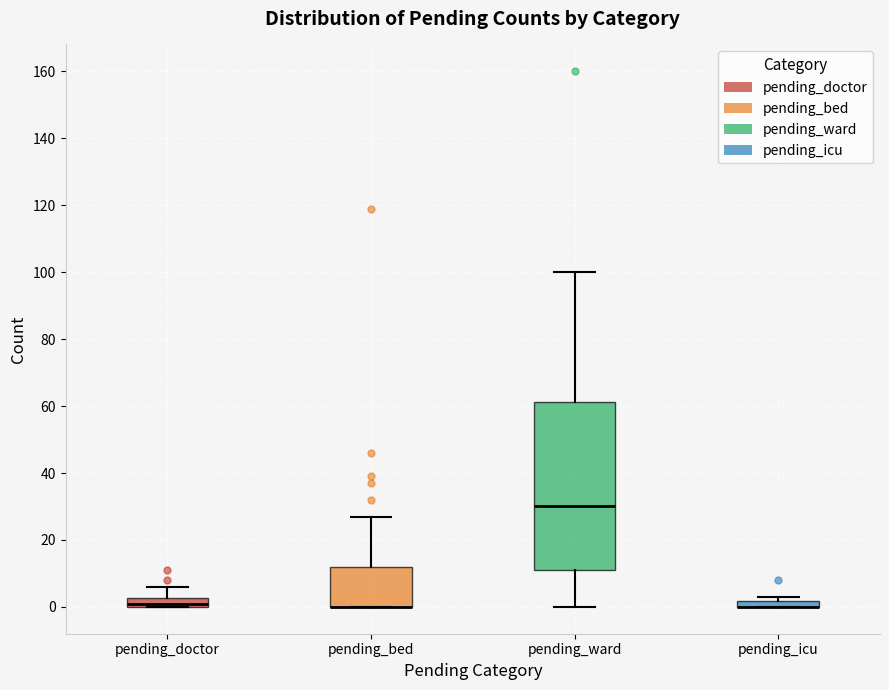

Comparing the boxes themselves (not the whiskers), which one is the tallest?

pending_ward